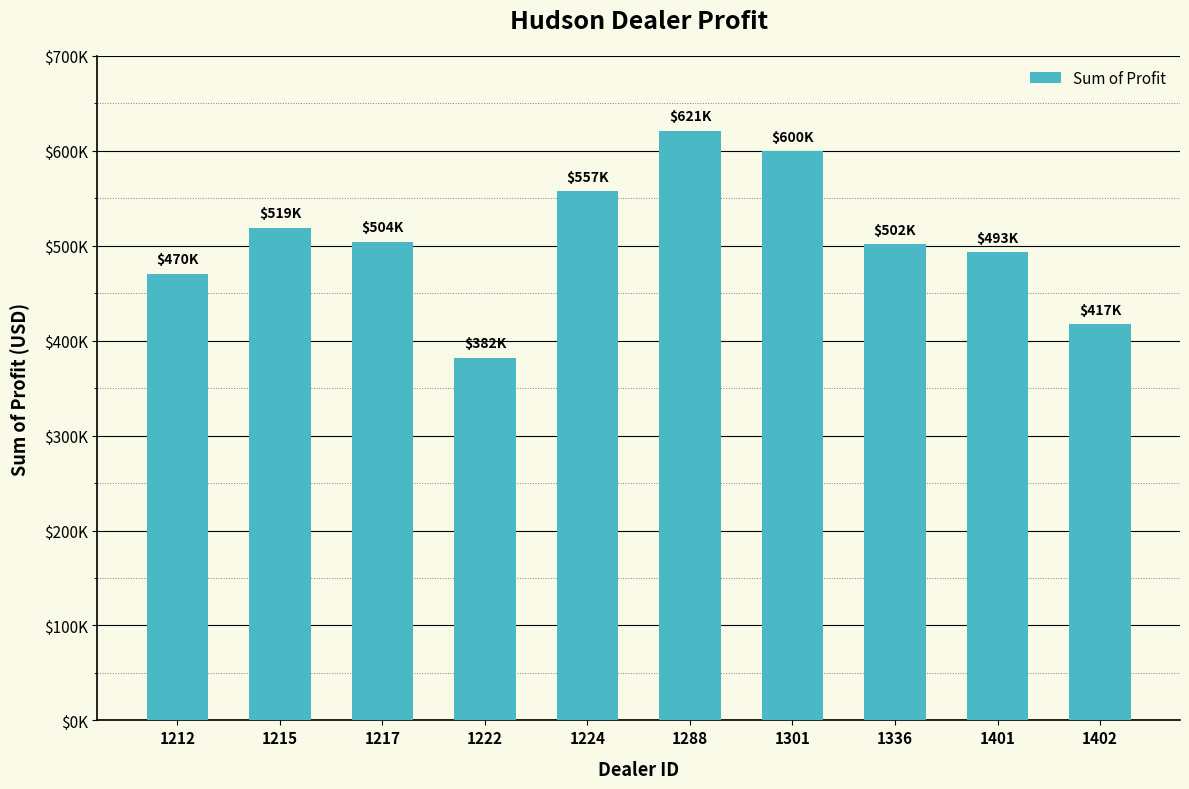

Are the bars horizontal?

No